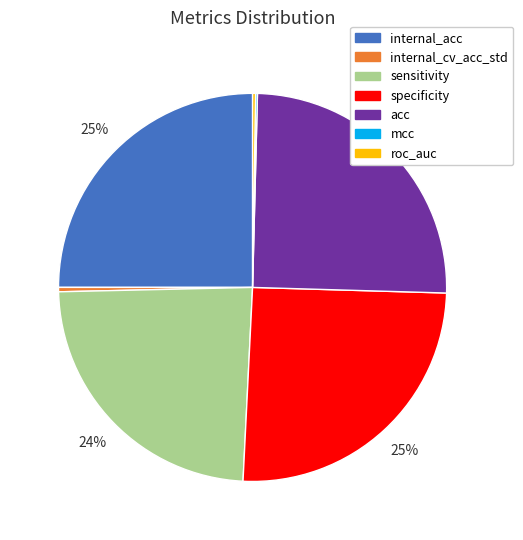

The internal_acc slice represents 36% of the pie. True or false?

False